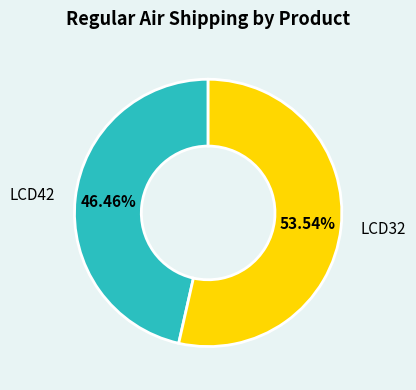

How many slices are in this pie chart?

2